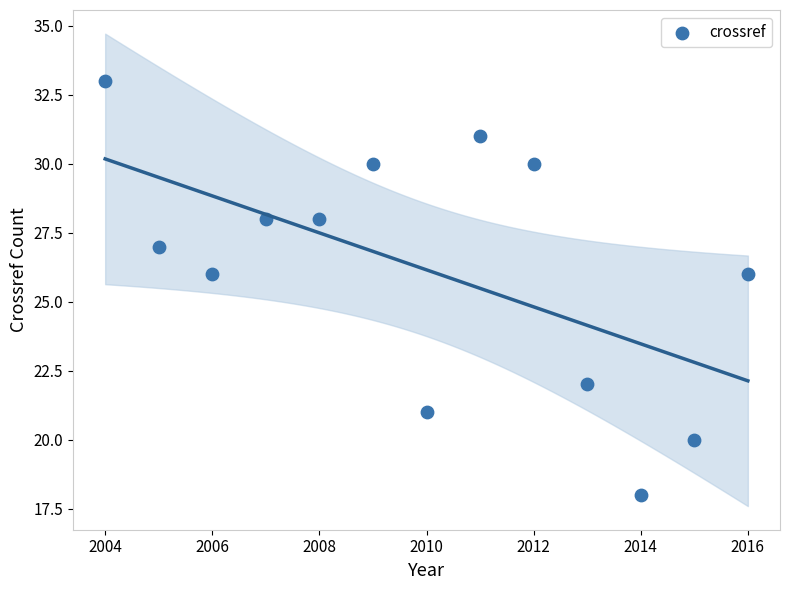

What is the range of X values (max minus min)?

12